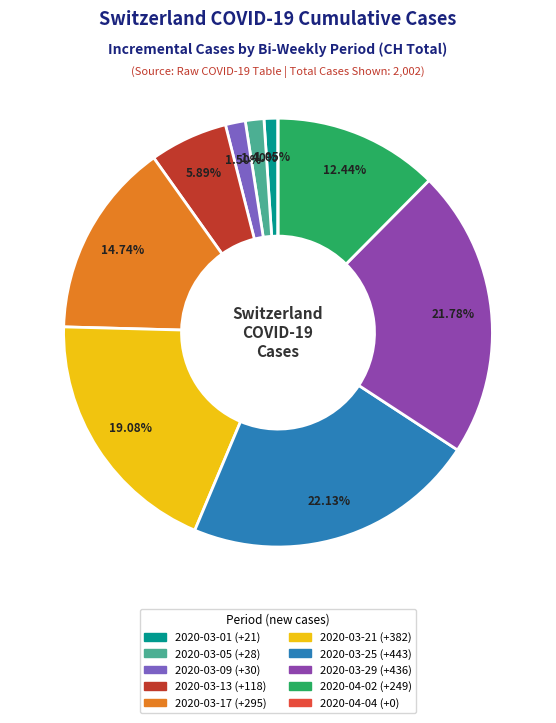

Does any single category account for the majority?

No